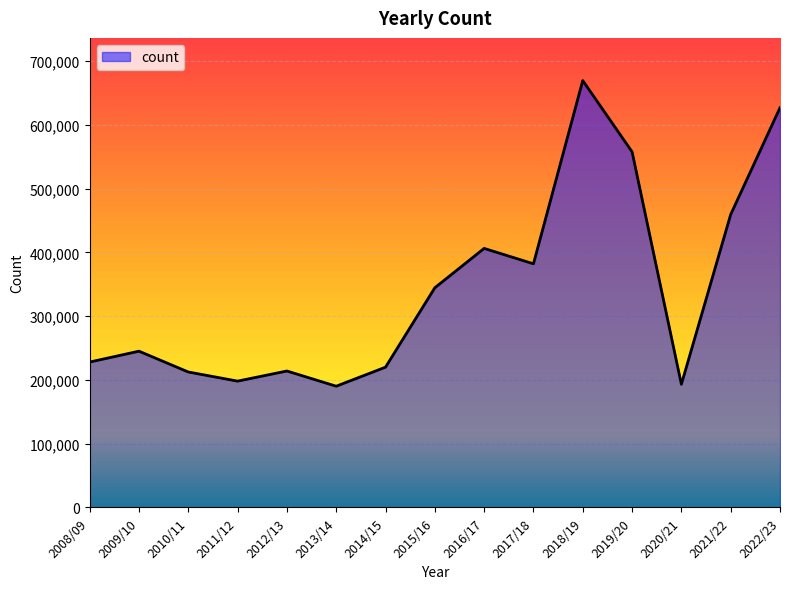

The value at 2009/10 is 345842. True or false?

False